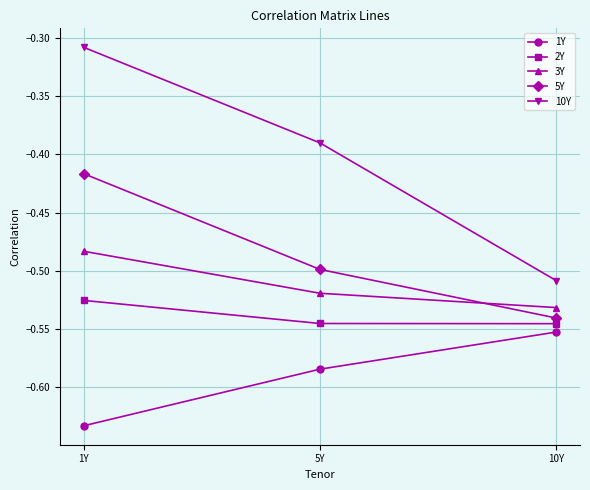

What is the sum of all 10Y values?

-1.2